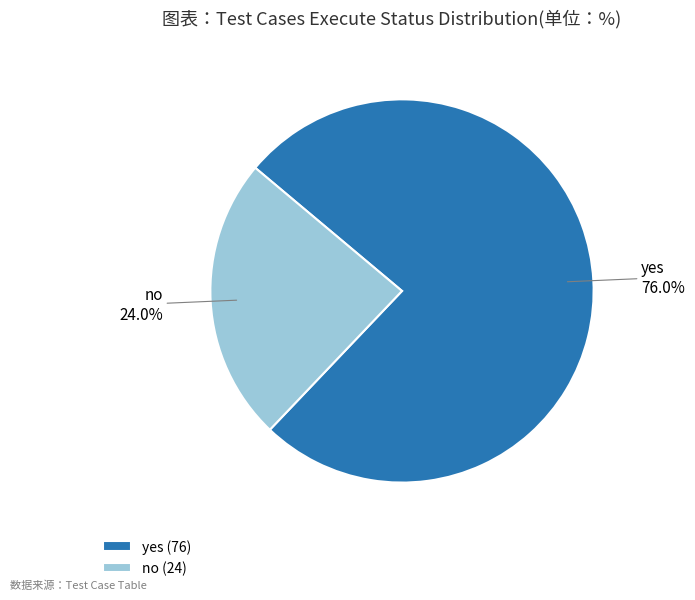

What is the total percentage of yes and no?

100.0%